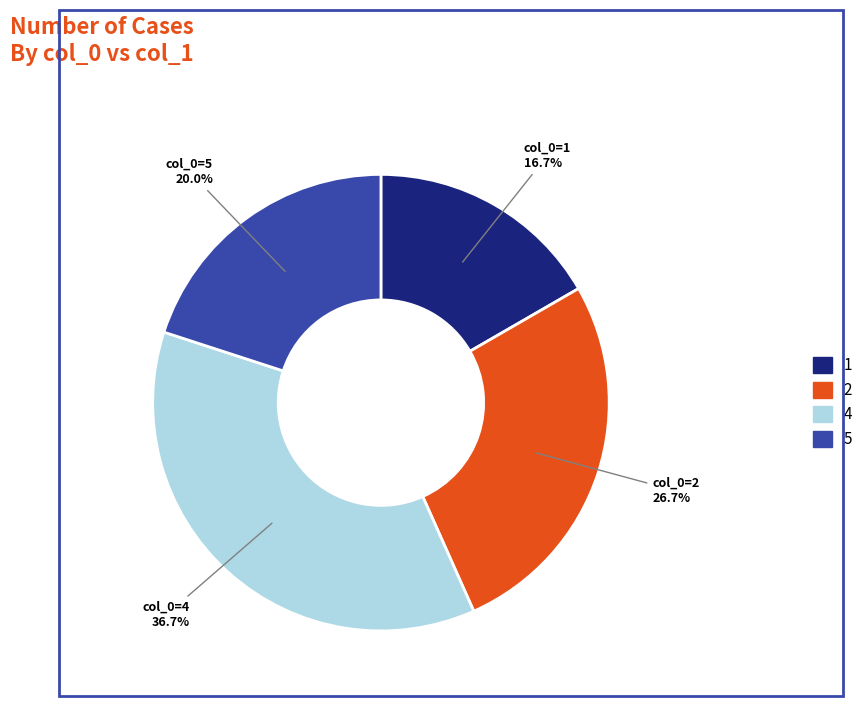

Is there a majority slice in this chart?

No